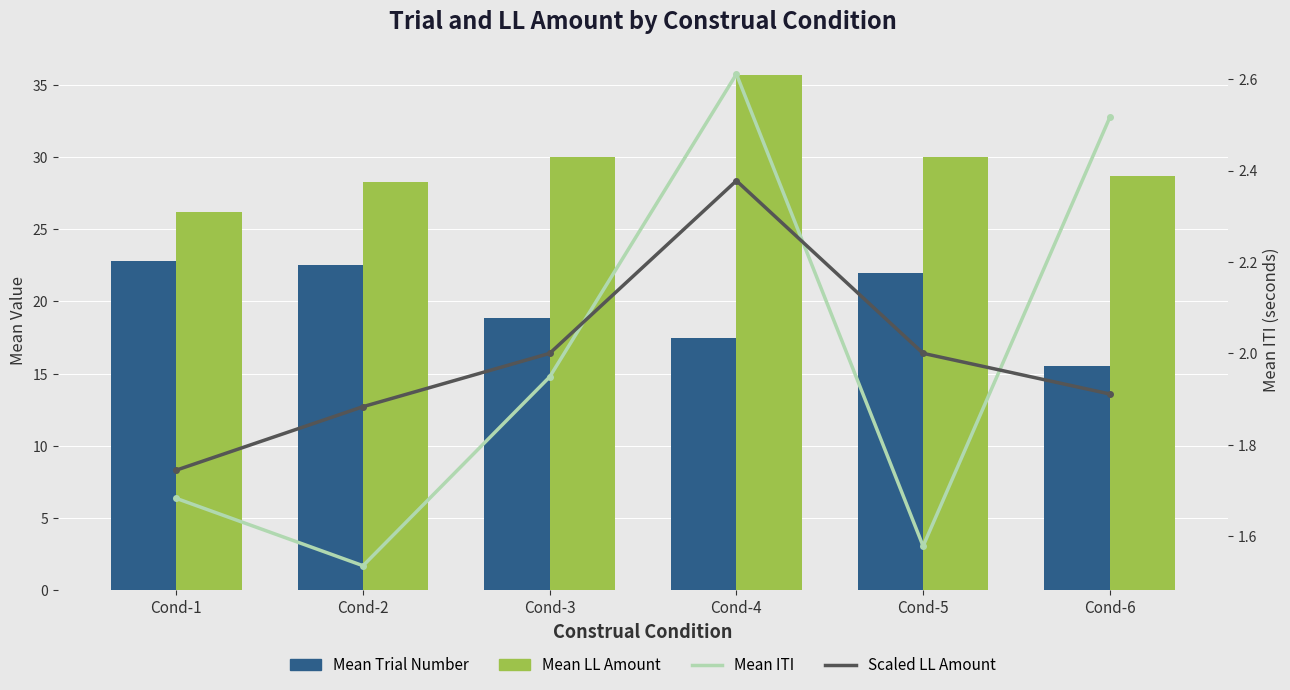

The value of Mean Trial Number at Cond-4 is 17.5. True or false?

True